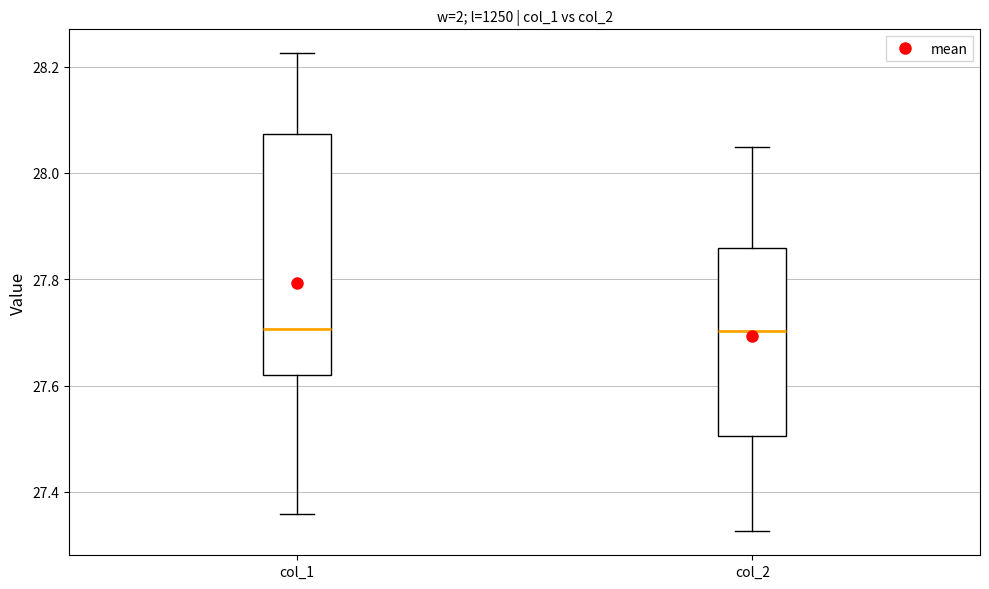

Which box is the tallest, from its lower edge to its upper edge?

col_1